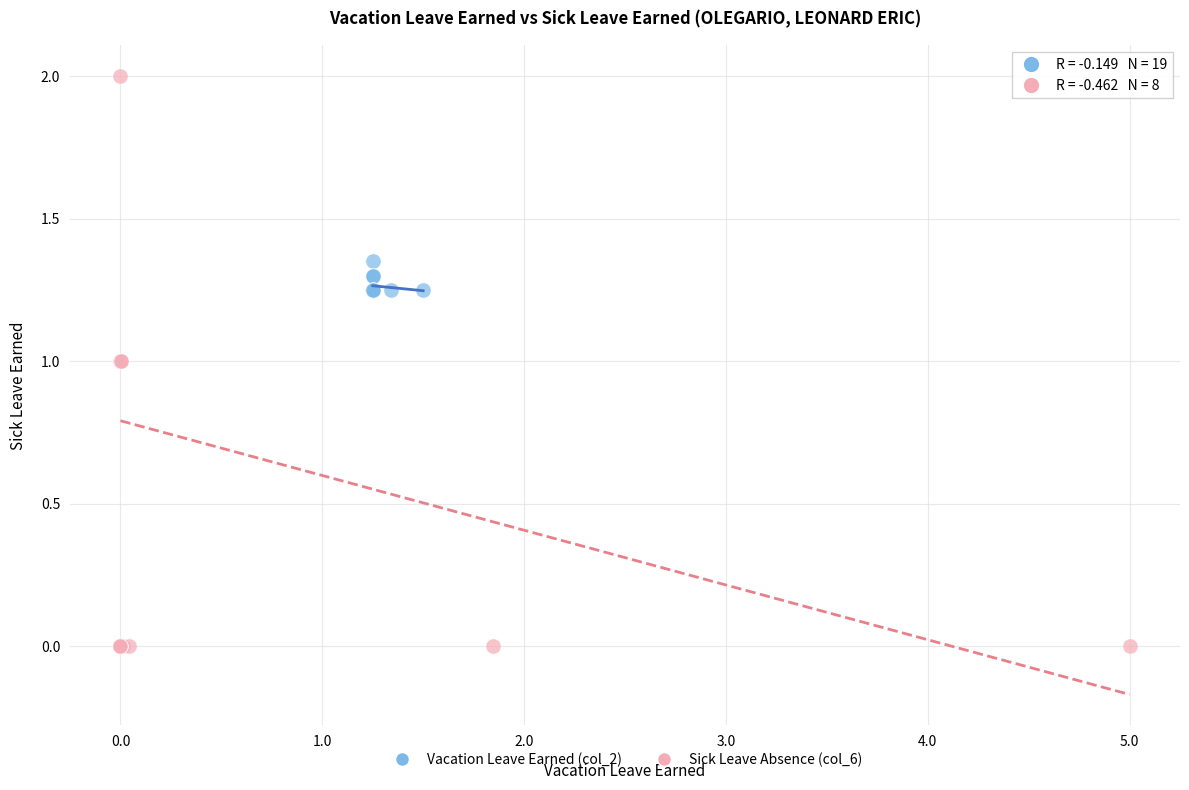

Which series reaches the minimum Y coordinate?

Sick Leave Absence (col_6)